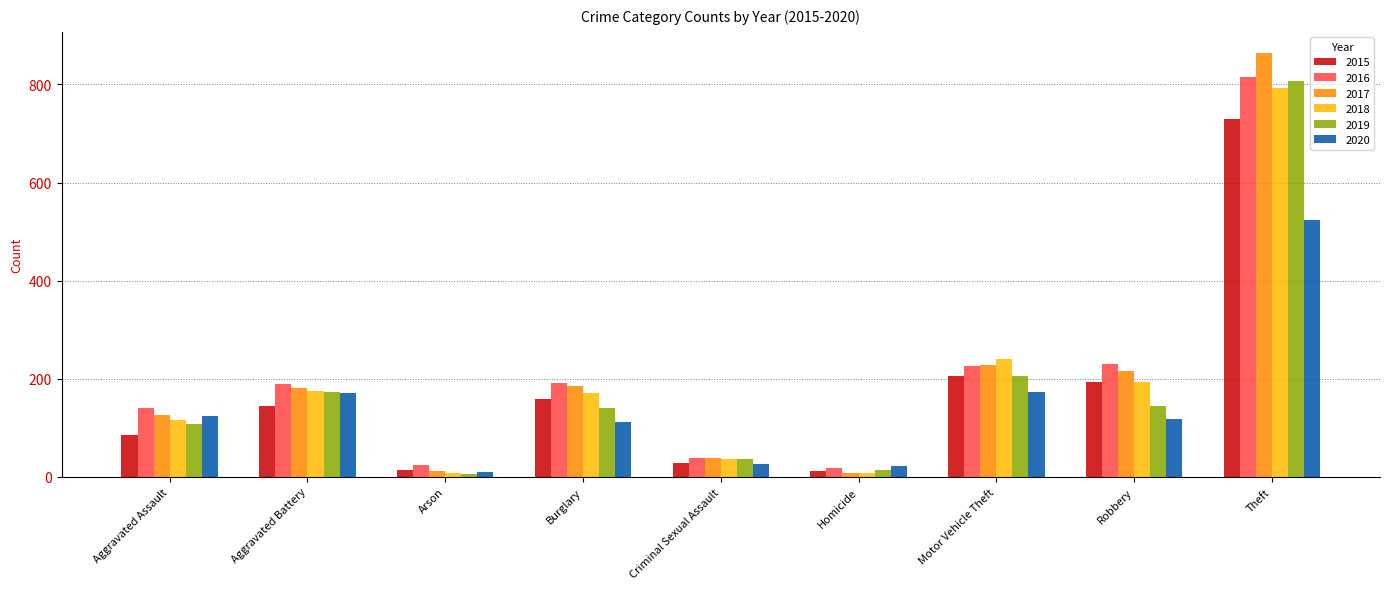

Is it true that 2016 equals 226 at Motor Vehicle Theft?

True